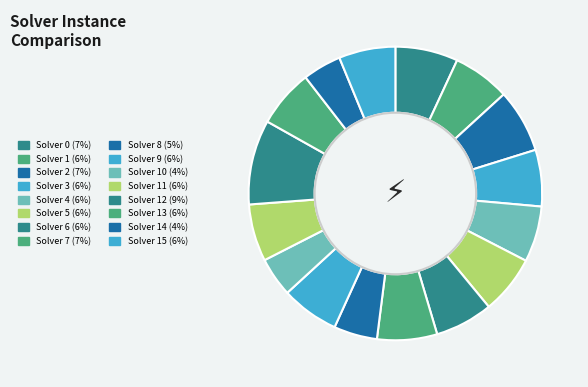

How many slices are in this pie chart?

16